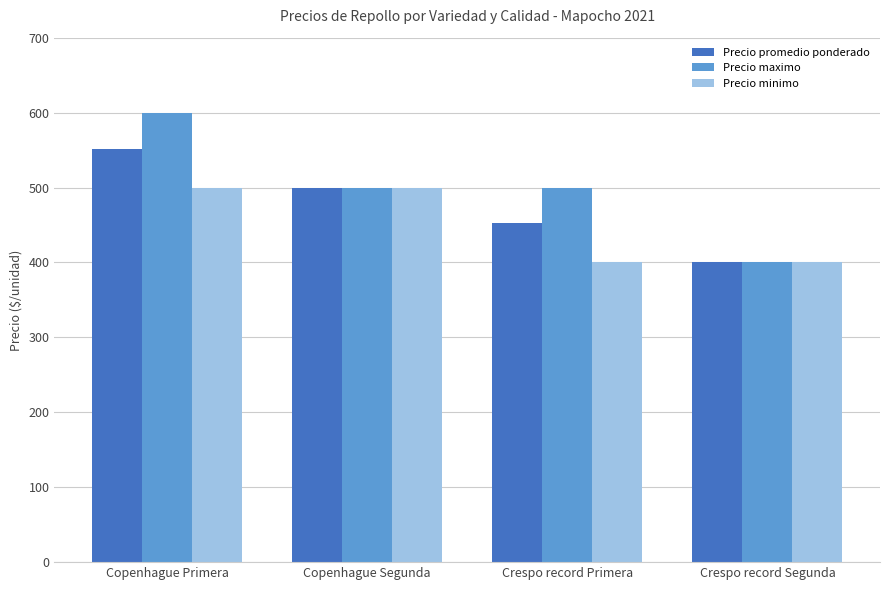

How many bars are there in each group?

3